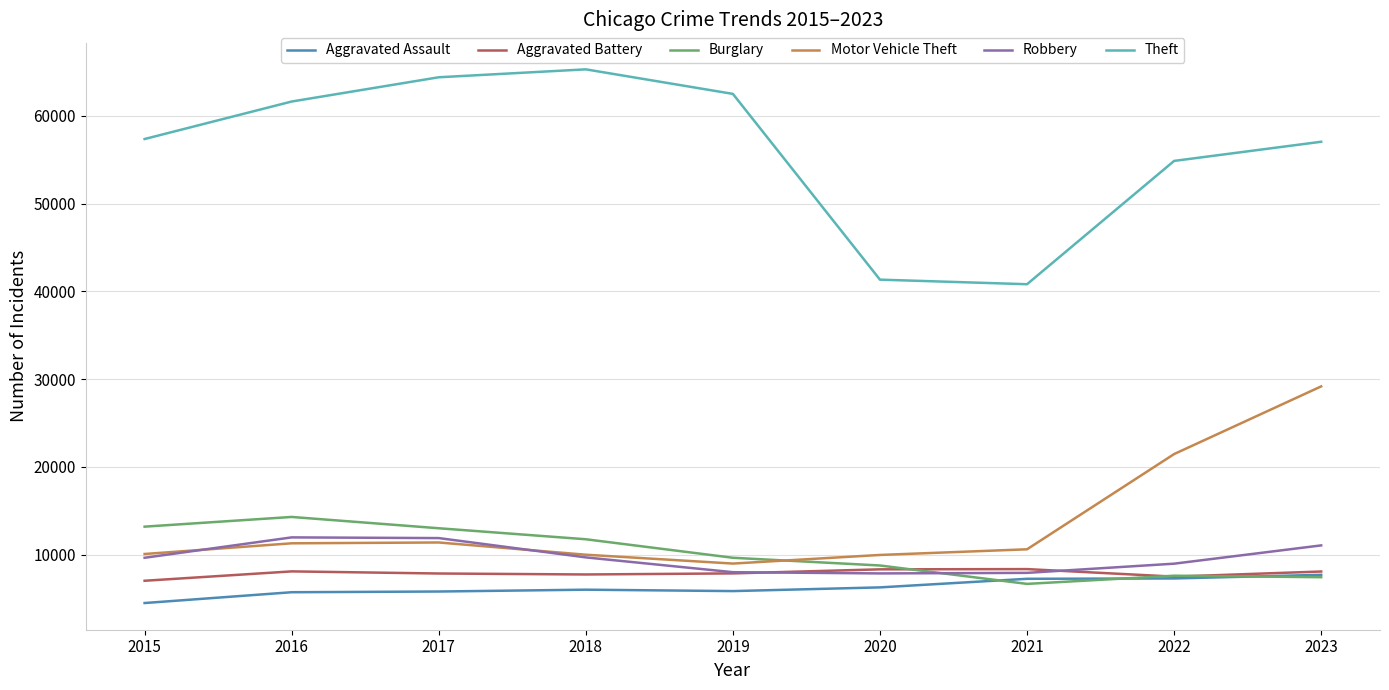

List the series in order of their peak value, lowest first.

Aggravated Assault, Aggravated Battery, Robbery, Burglary, Motor Vehicle Theft, Theft